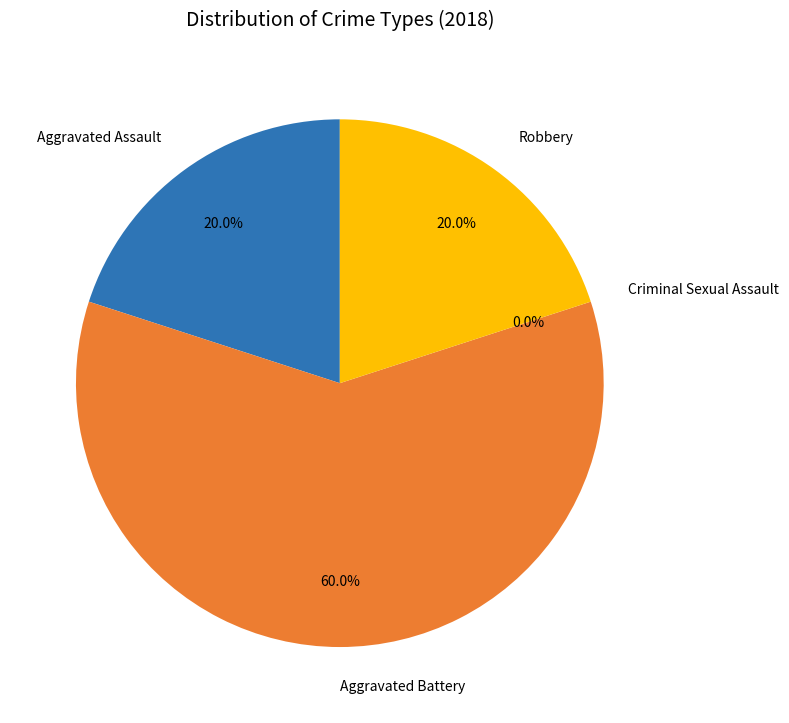

Is it true that Robbery is 20% of the pie?

True